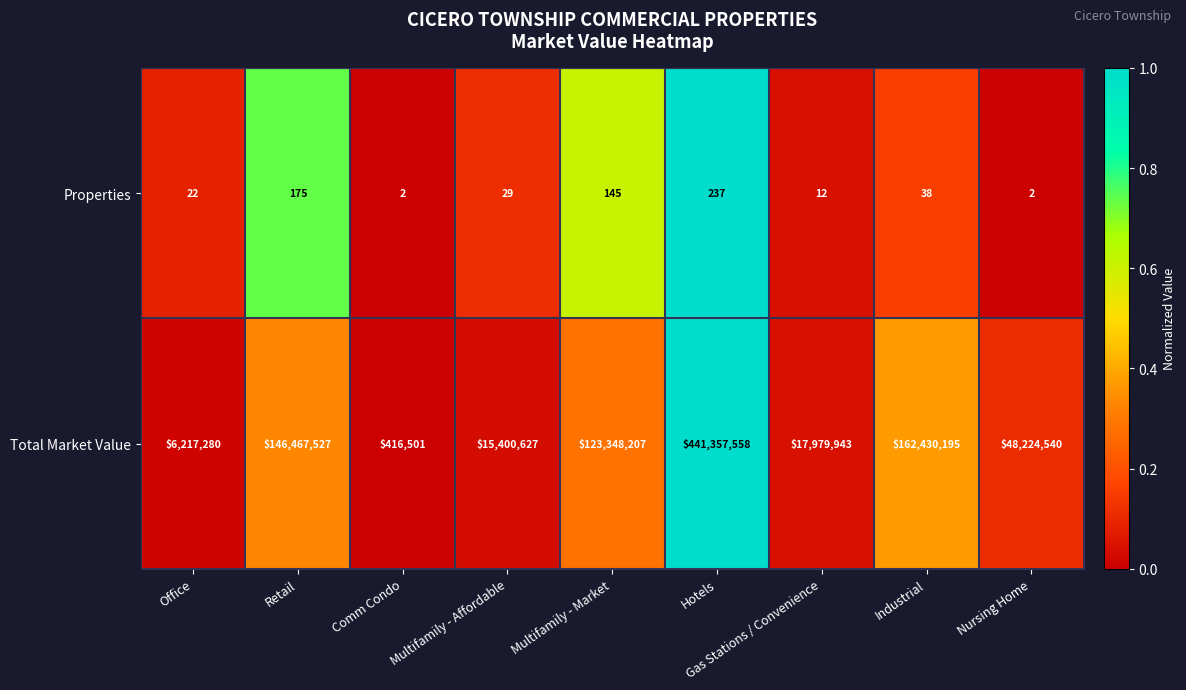

What is the sum of all Properties values?

662